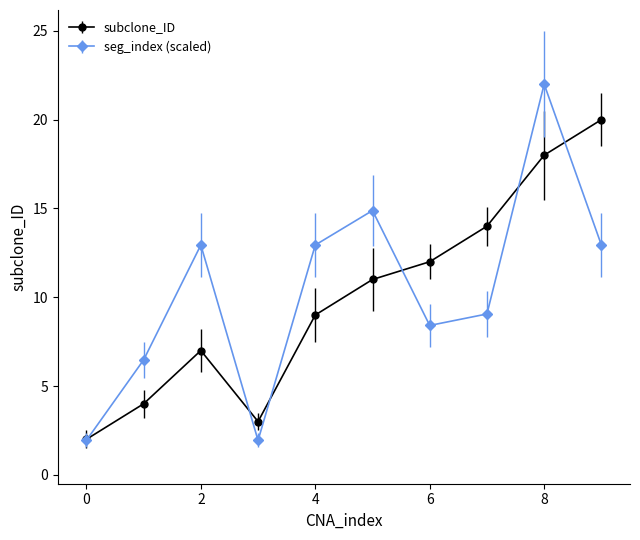

What is the value of the subclone_ID point at the 1st from the left?

2.0